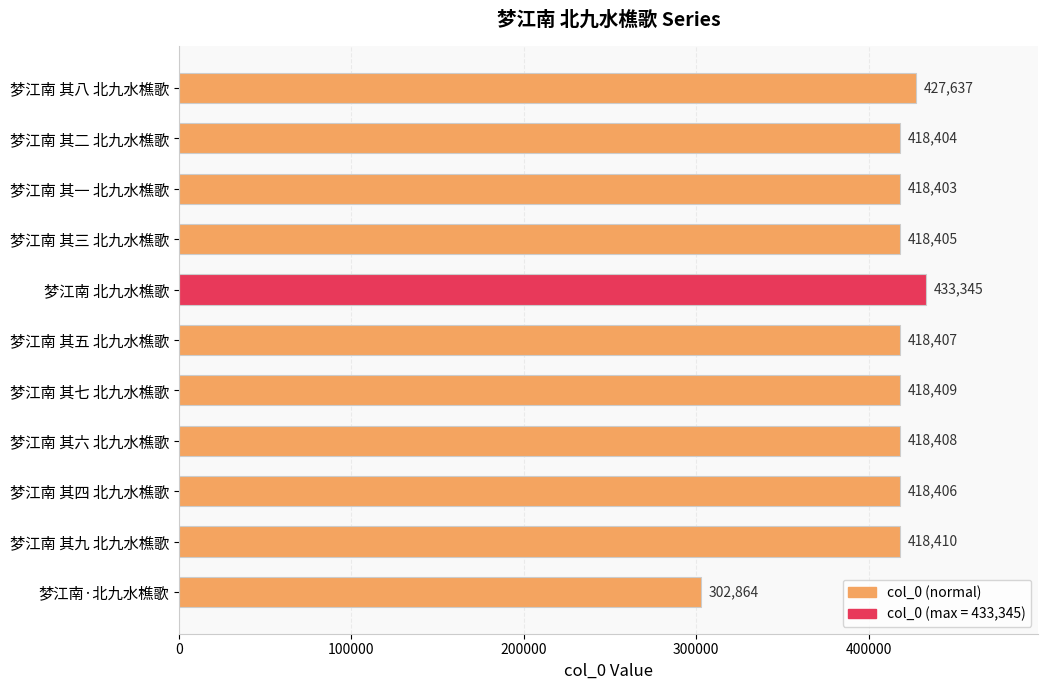

List the labels in order of value, smallest first.

梦江南·北九水樵歌, 梦江南 其一 北九水樵歌, 梦江南 其二 北九水樵歌, 梦江南 其三 北九水樵歌, 梦江南 其四 北九水樵歌, 梦江南 其五 北九水樵歌, 梦江南 其六 北九水樵歌, 梦江南 其七 北九水樵歌, 梦江南 其九 北九水樵歌, 梦江南 其八 北九水樵歌, 梦江南 北九水樵歌